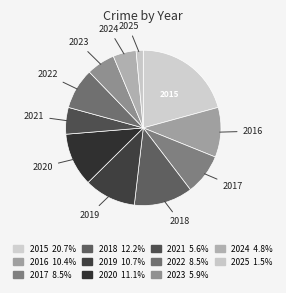

To the nearest percent, what percentage of the pie is 2018?

12%